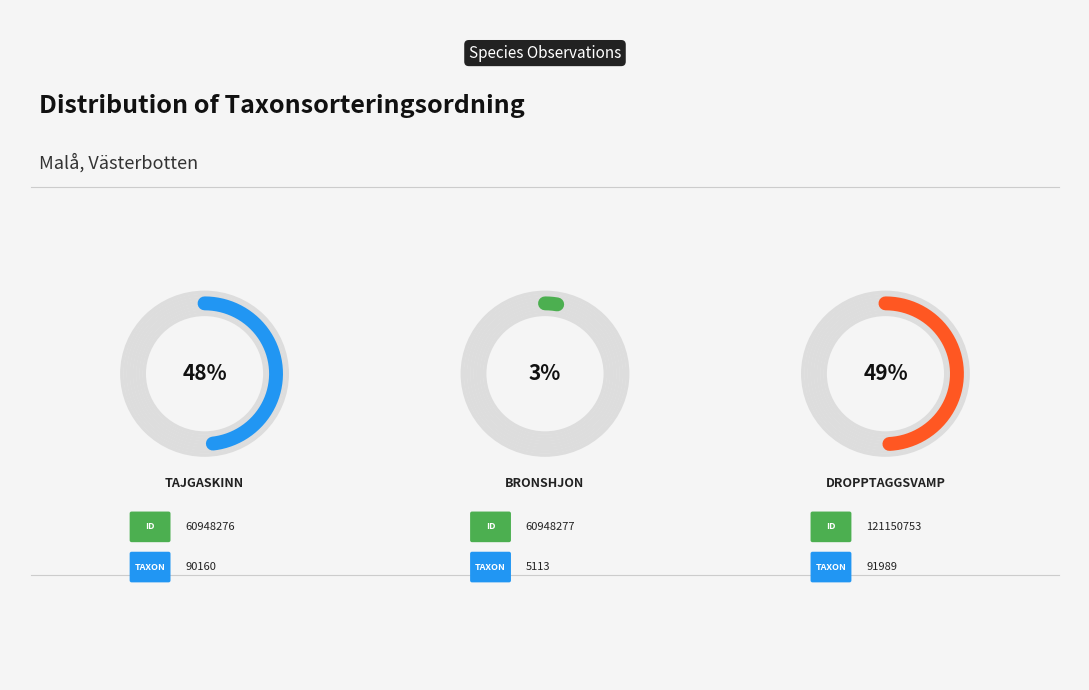

Which has a higher value, Bronshjon (60948277) or Tajgaskinn (60948276)?

Tajgaskinn (60948276)